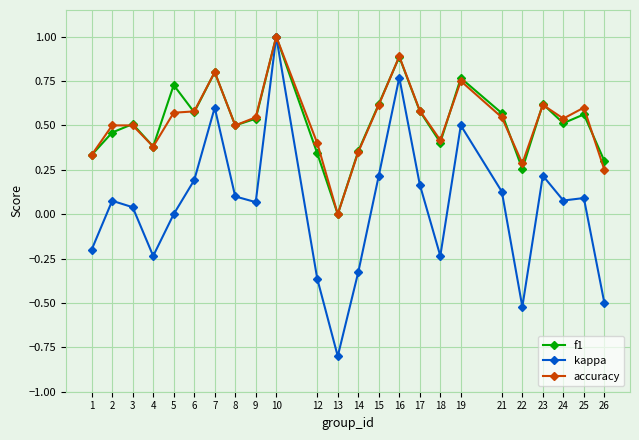

Which series ends up on top after the final intersection of f1 and accuracy?

f1